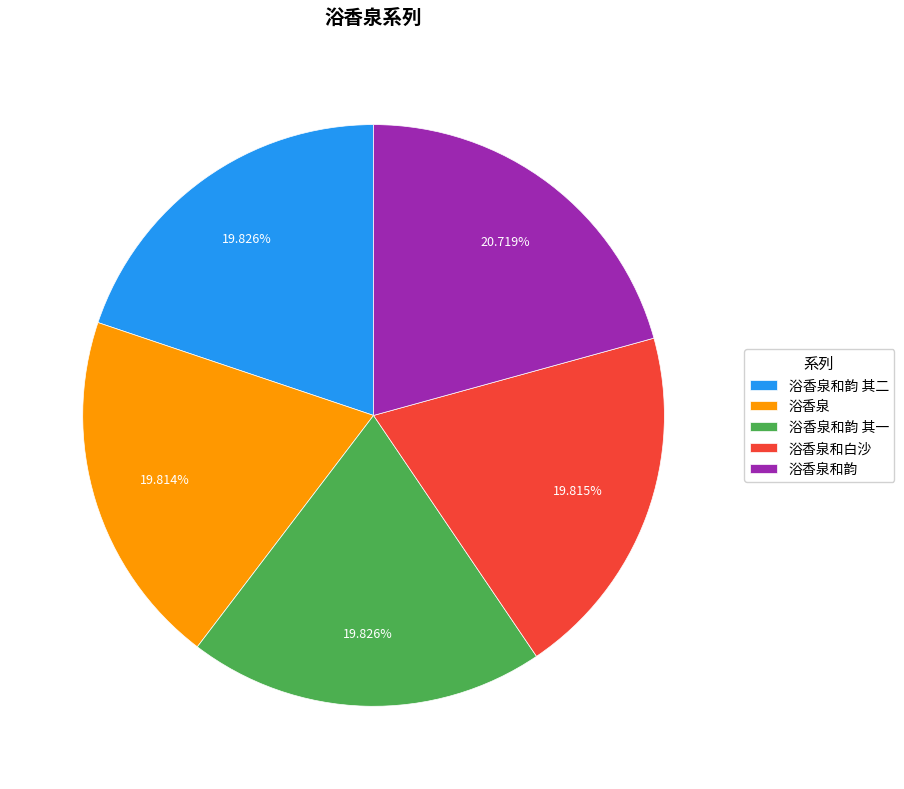

Does 浴香泉和白沙 account for over 50% of the chart?

No